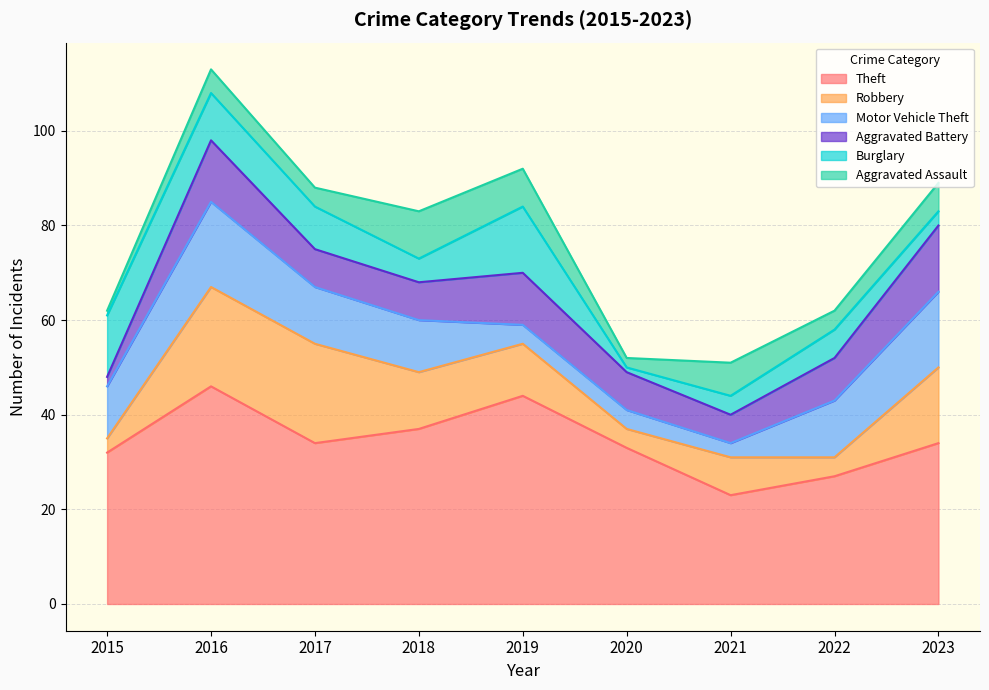

The value of Aggravated Assault at 2020 is 2. True or false?

True